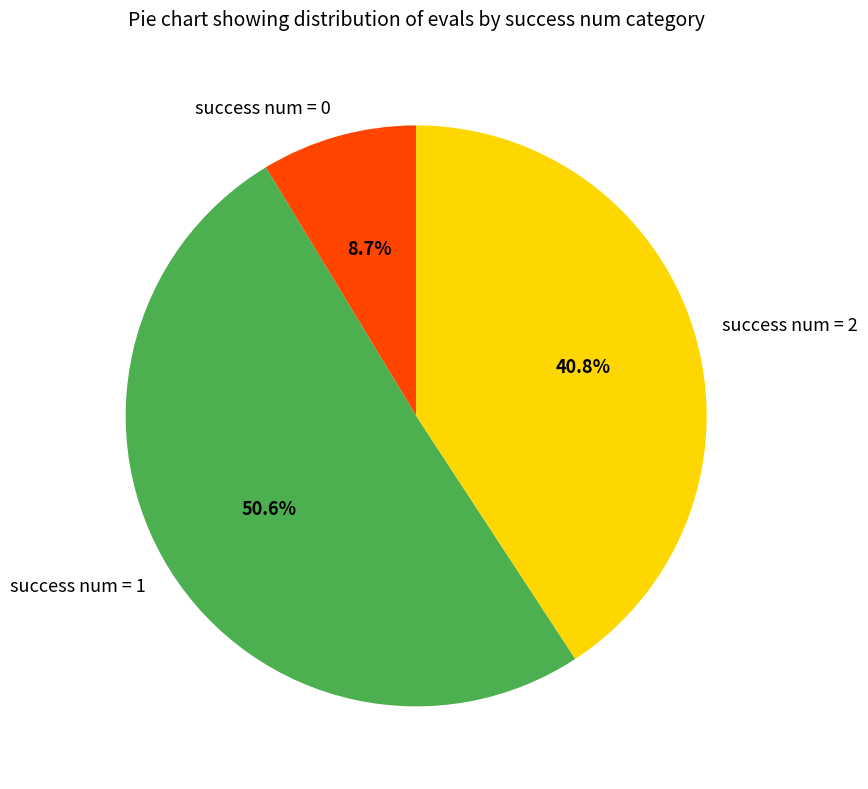

What portion of the pie excludes success num = 2?

59.2%